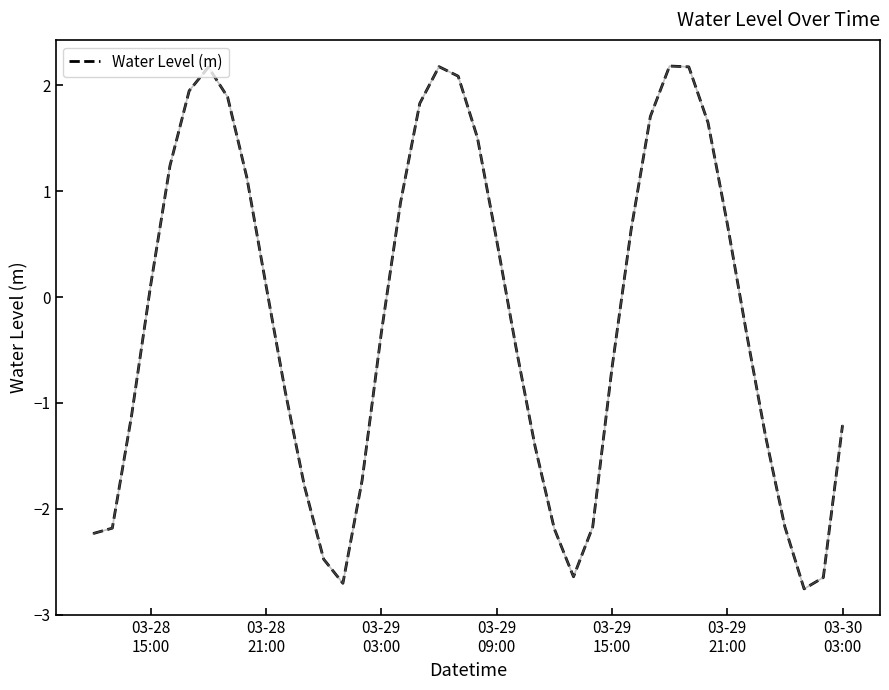

True or false: the data has more than 2 interior local peaks.

True